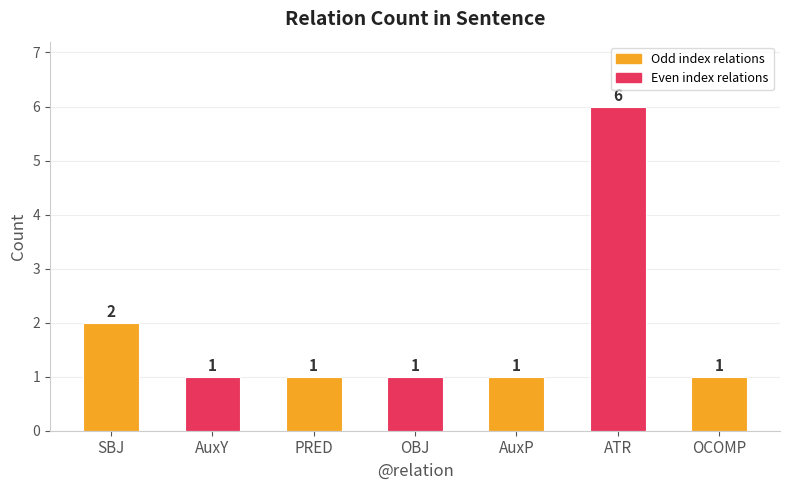

Approximately how many times larger is the value at OCOMP compared to ATR?

0.2